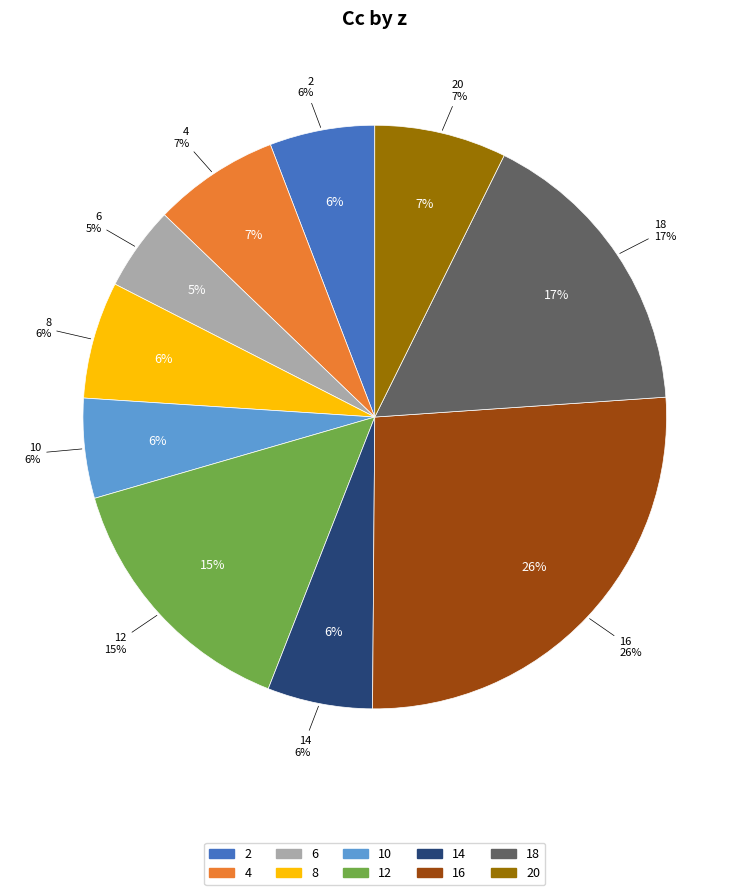

Does 10 represent more than half of the total?

No